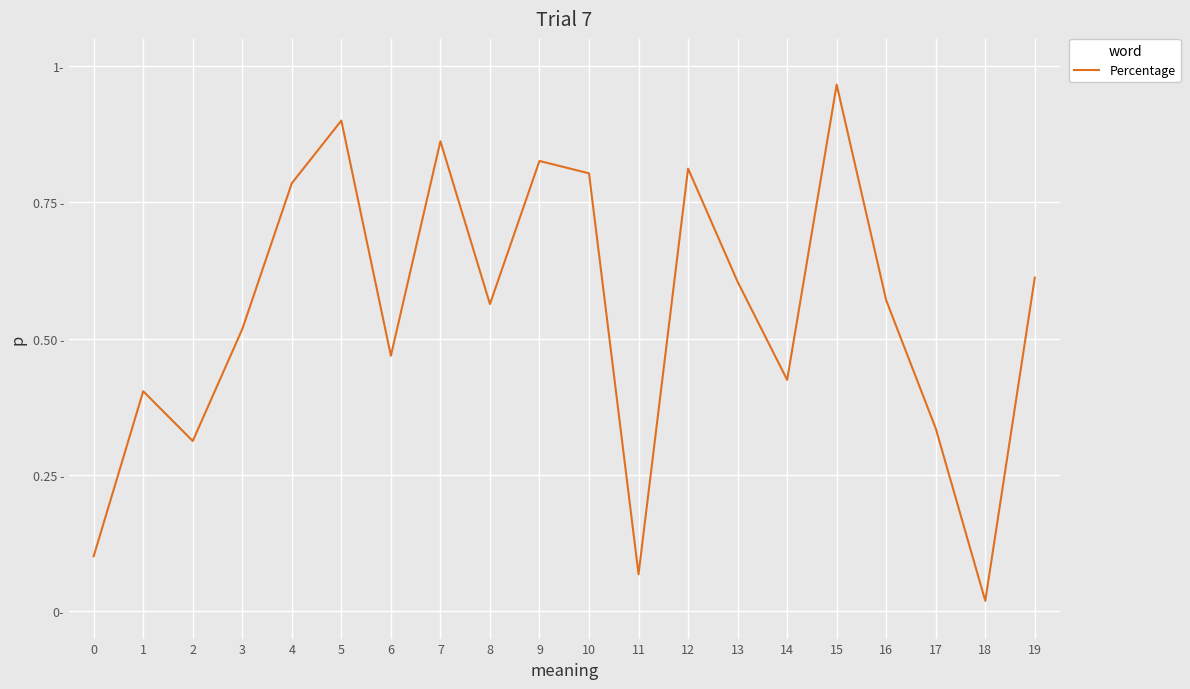

Is this an area chart (filled region under the line)?

No